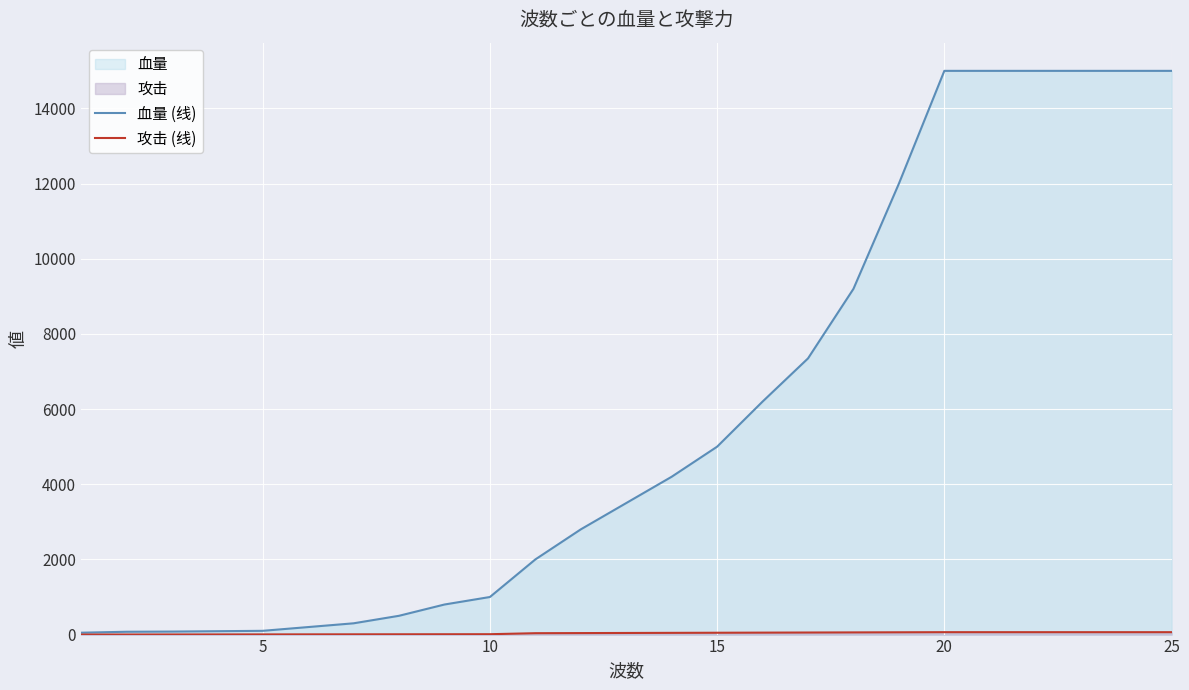

Which series has the largest range (max minus min)?

血量 (线)